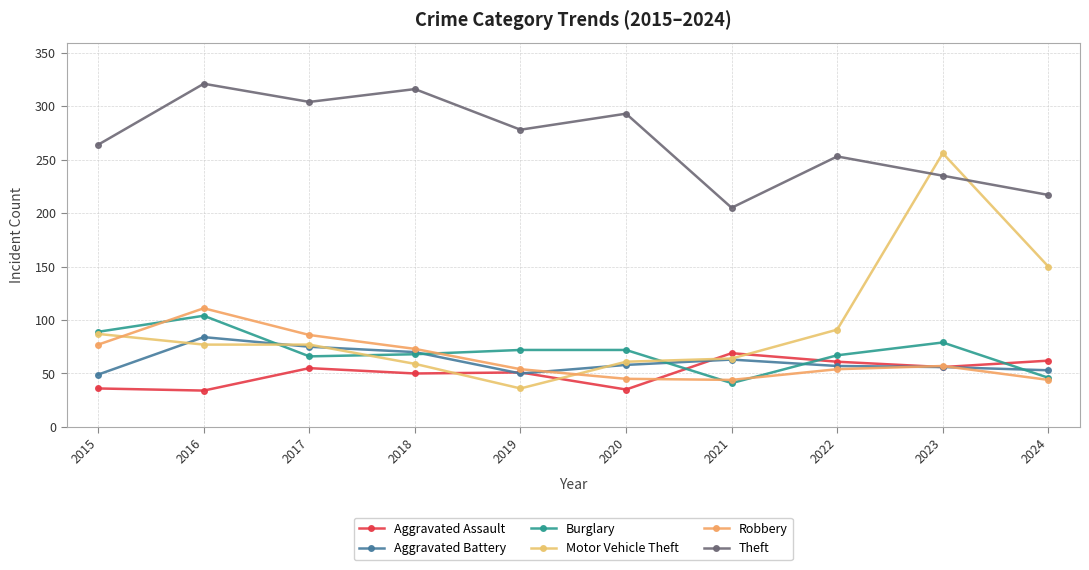

Which series ends up on top after the final intersection of Motor Vehicle Theft and Theft?

Theft